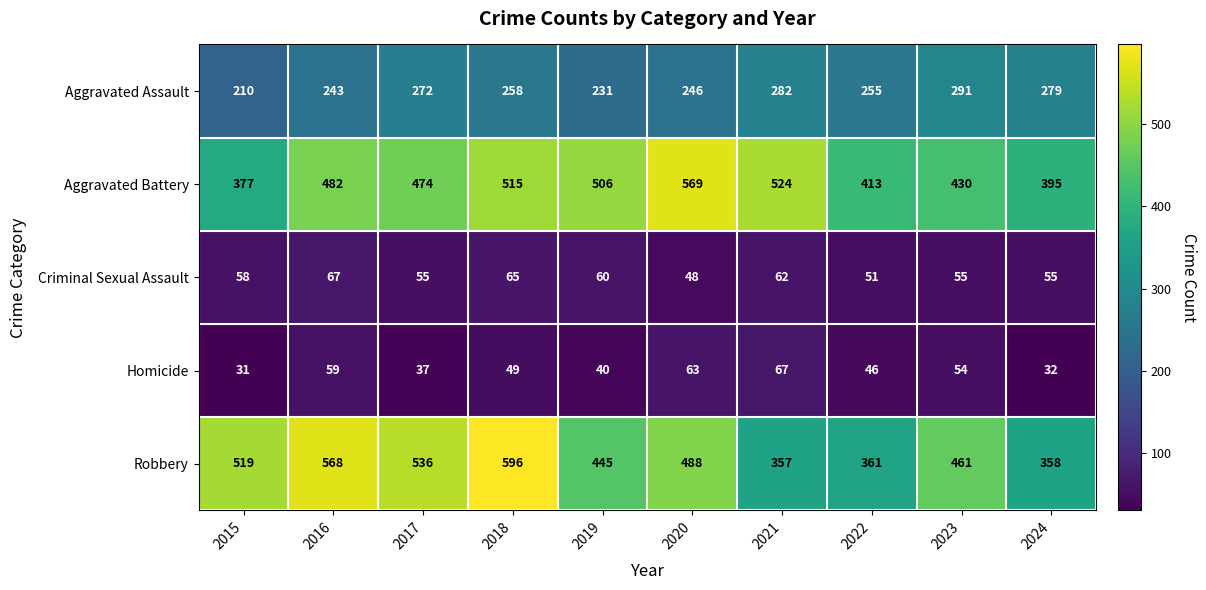

What is the difference between the Aggravated Battery values at 2016 and 2017?

8